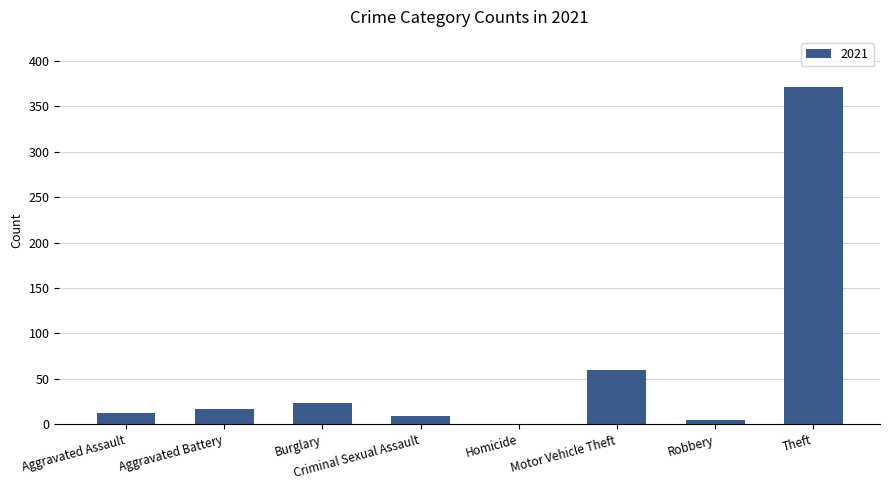

The value at Motor Vehicle Theft is 96. True or false?

False